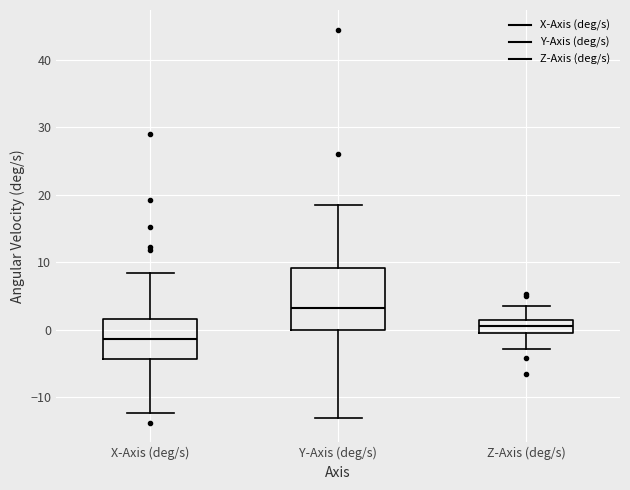

Reading left to right, transcribe this box plot: for each box, give where its median line is, the range the box spans, and where its two whiskers end, as read against the y-axis. The values are not printed on the chart, so give them approximately, as read against the axis.

X-Axis (deg/s): median -1, box -4 to 2, whiskers -12 to 8
Y-Axis (deg/s): median 3, box 0 to 9, whiskers -13 to 18
Z-Axis (deg/s): median 0 (inside the box), box 0 to 1, whiskers -3 to 3